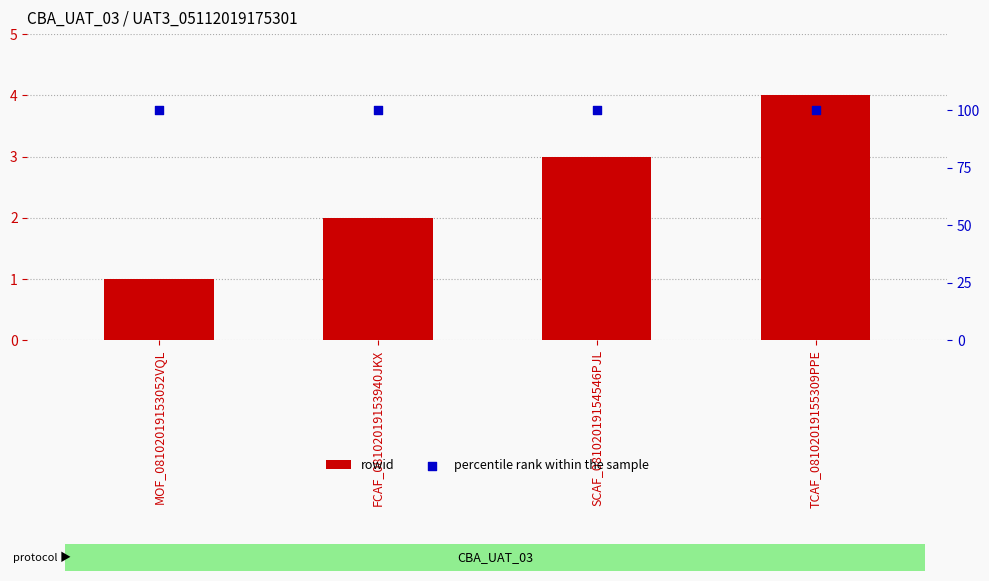

At how many categories does at least one series exceed 55?

4